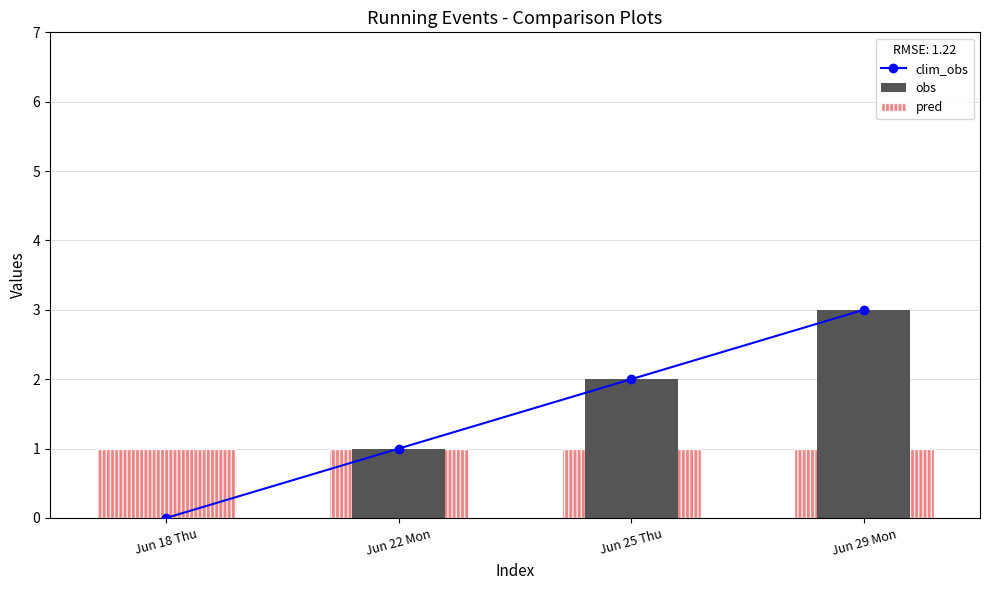

Reading left to right, transcribe all the data shown in this chart.

clim_obs: Jun 18 Thu=0	Jun 22 Mon=1	Jun 25 Thu=2	Jun 29 Mon=3
obs: Jun 18 Thu=0	Jun 22 Mon=1	Jun 25 Thu=2	Jun 29 Mon=3
pred: Jun 18 Thu=1	Jun 22 Mon=1	Jun 25 Thu=1	Jun 29 Mon=1